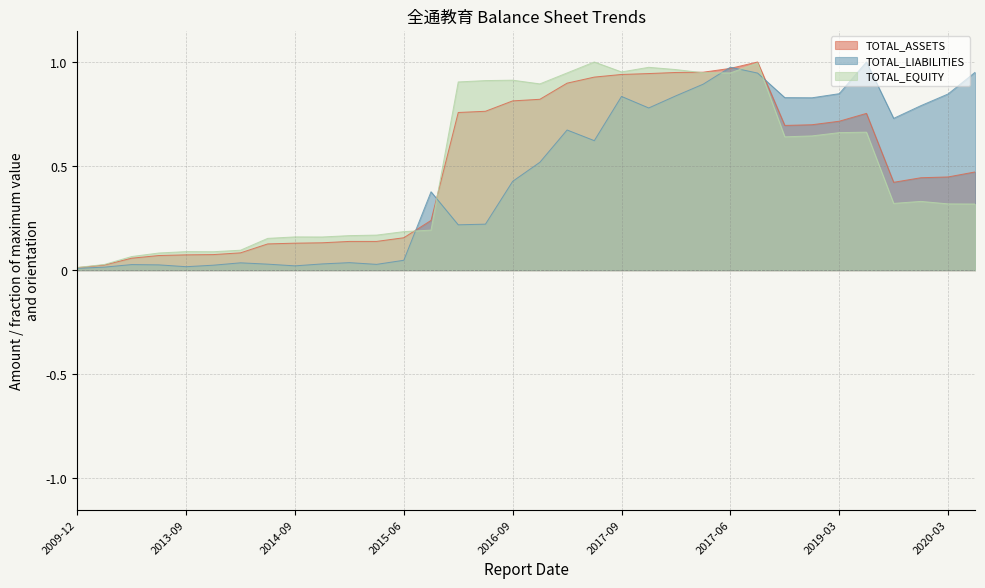

The value of TOTAL_ASSETS at 2016-09 is 0.2. True or false?

False